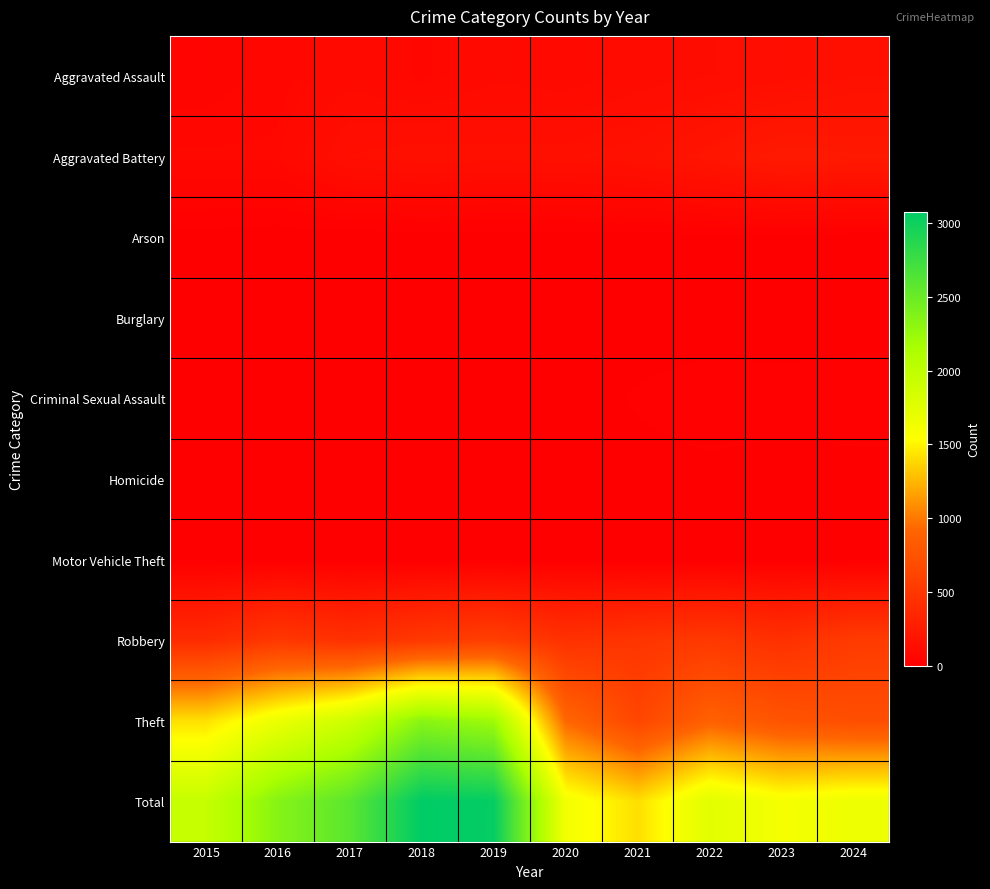

What is the spread (max minus min) of values at 2024?

1662